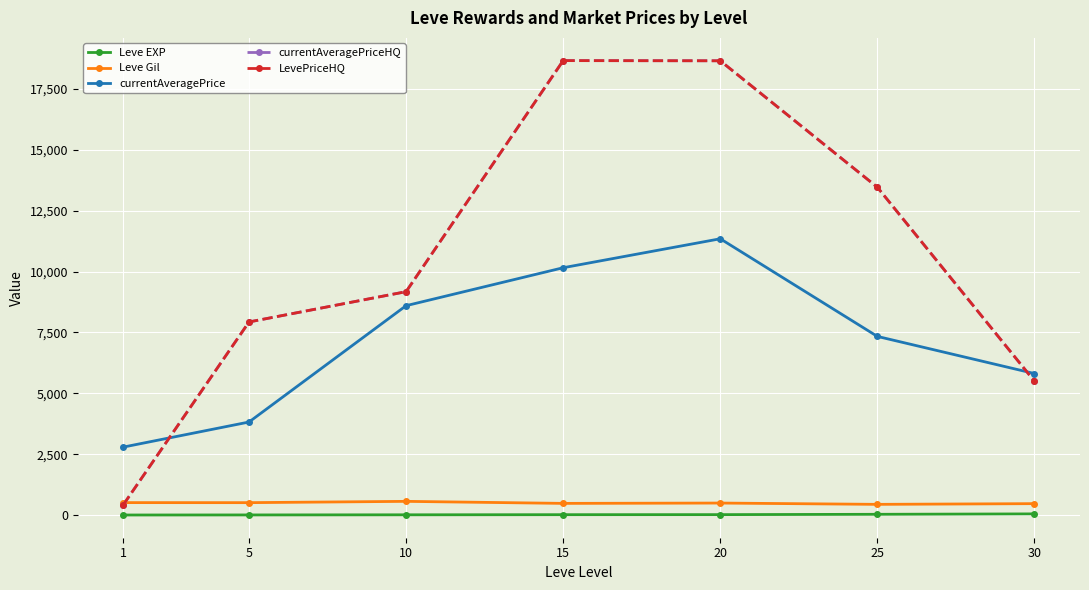

Is this an area chart (filled region under the line)?

No